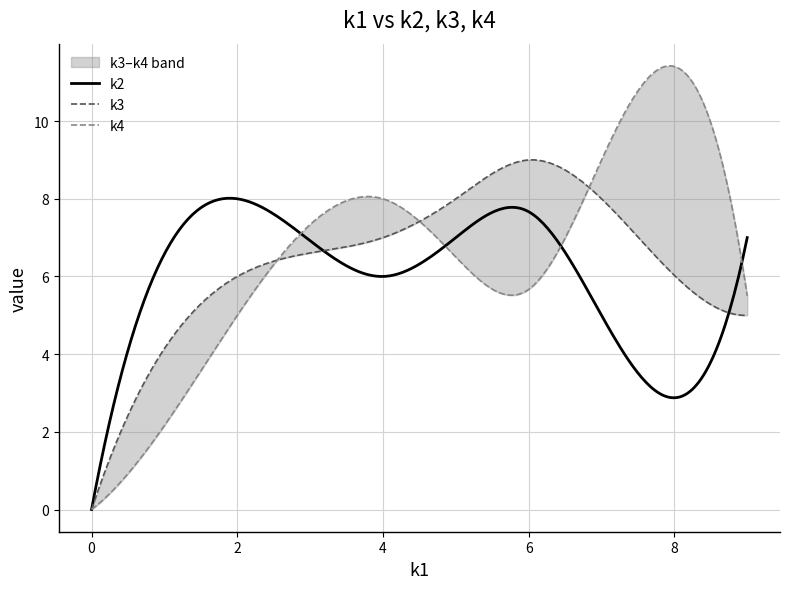

What is the value of the k2 point at the 11th from the left?

5